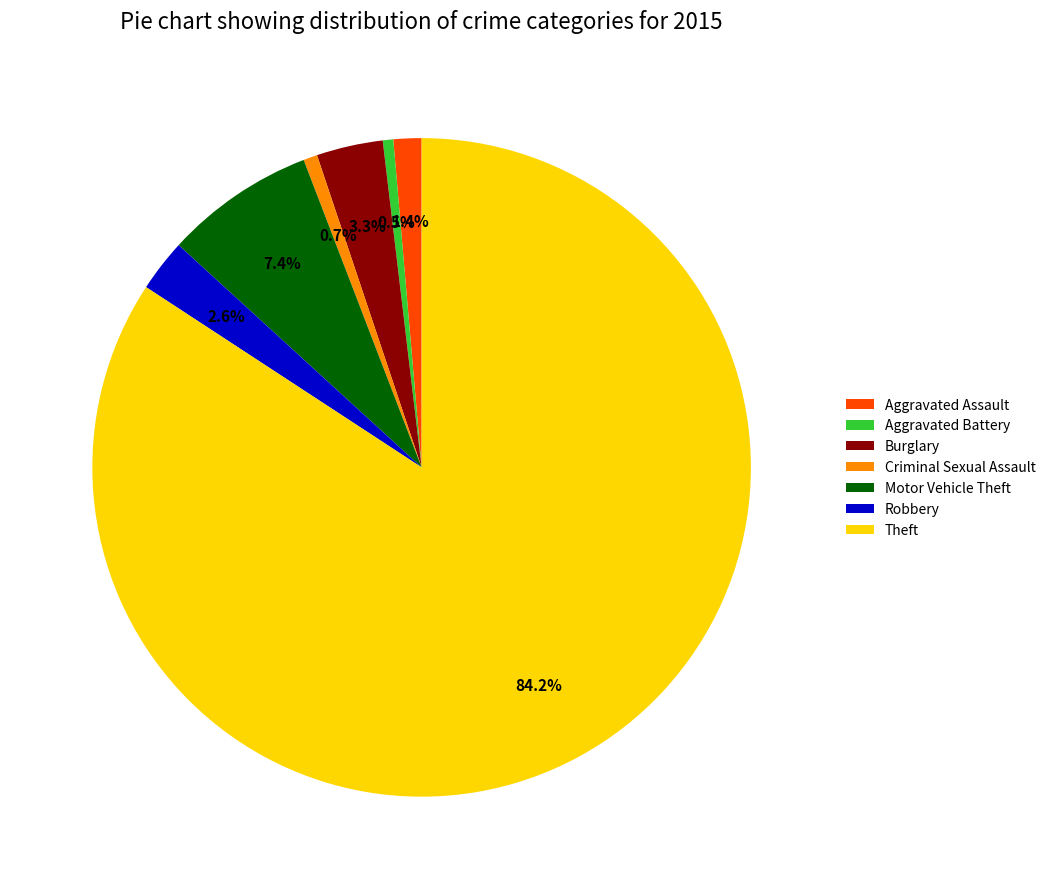

Which has a higher value, Robbery or Burglary?

Burglary